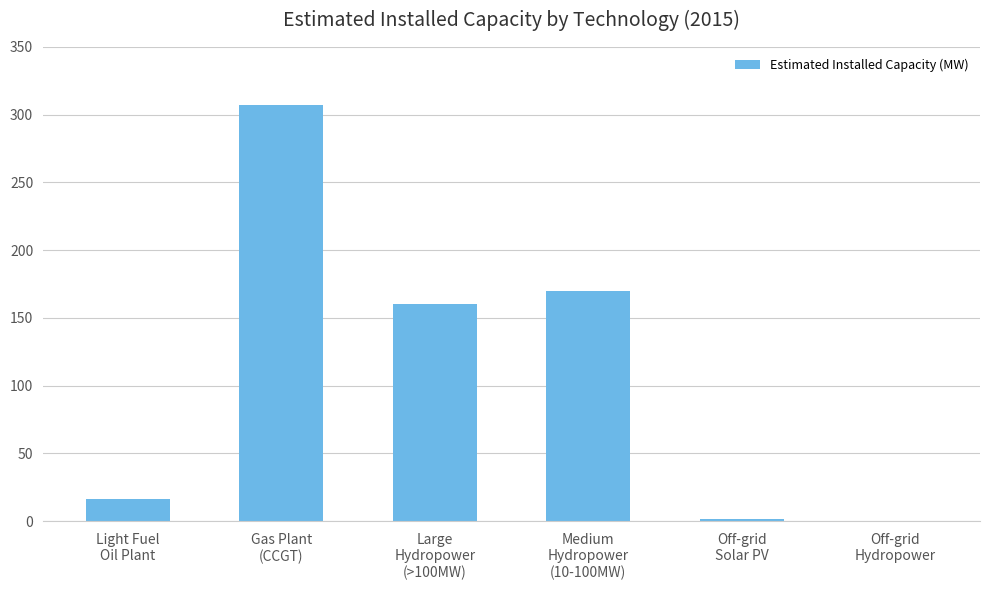

The chart shows a value of 16.0 at Light Fuel
Oil Plant. True or false?

True